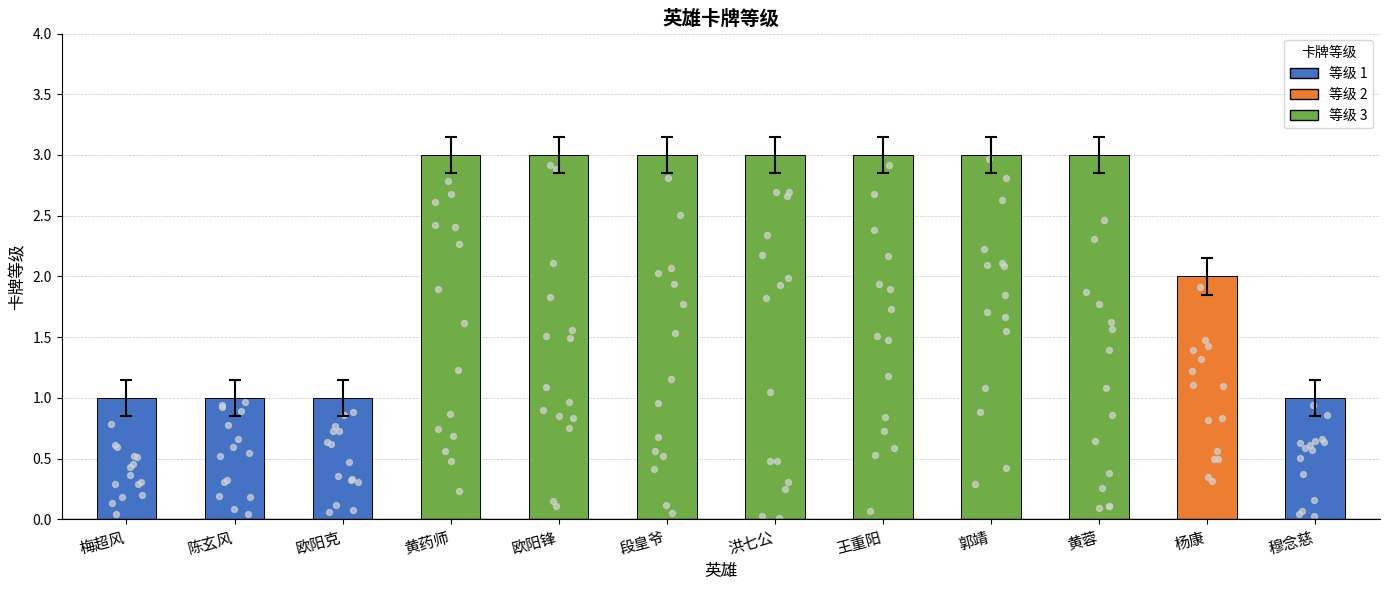

Approximately how many times larger is the value at 陈玄风 compared to 欧阳锋?

0.3